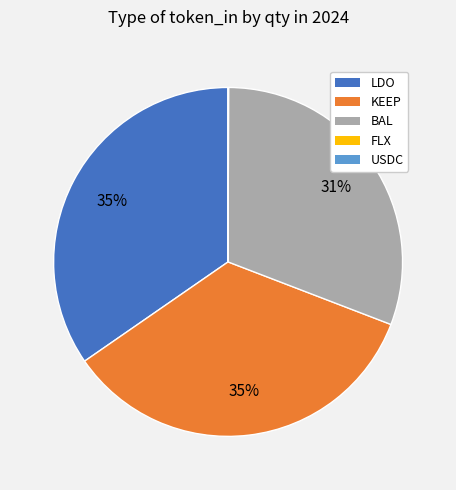

To the nearest percent, what is the difference between the largest and smallest slice percentages?

35%